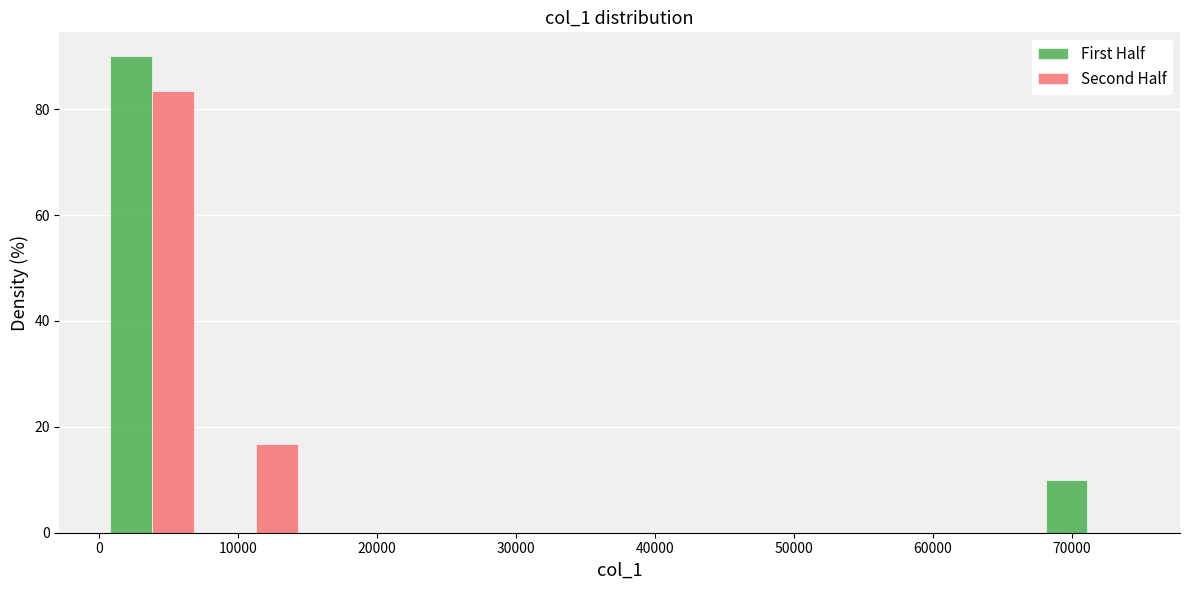

What is the height of the First Half bar covering 0 to 8000 on the x-axis? Neither the bar edges nor the heights are printed on the chart, so give them approximately, as read against the axes.

90